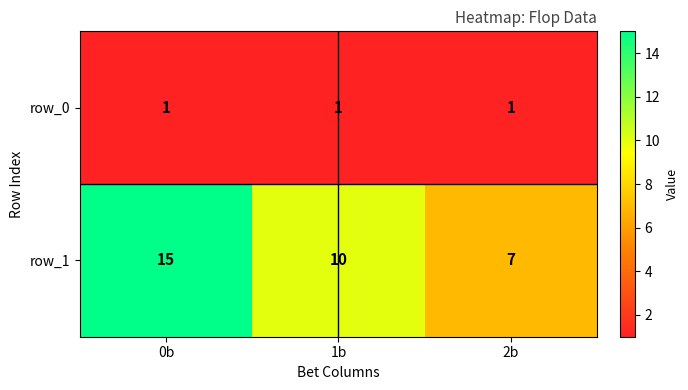

Count the row_1 values in the range 7 to 15.

3